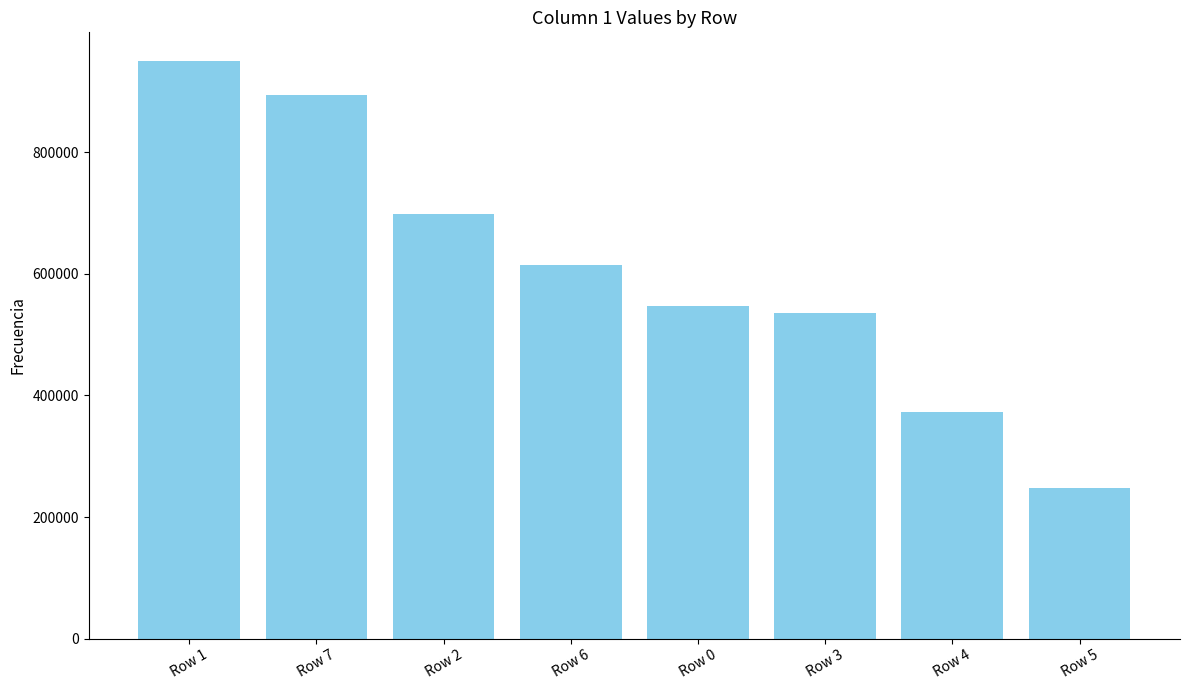

The chart shows a value of 372972 at Row 4. True or false?

True